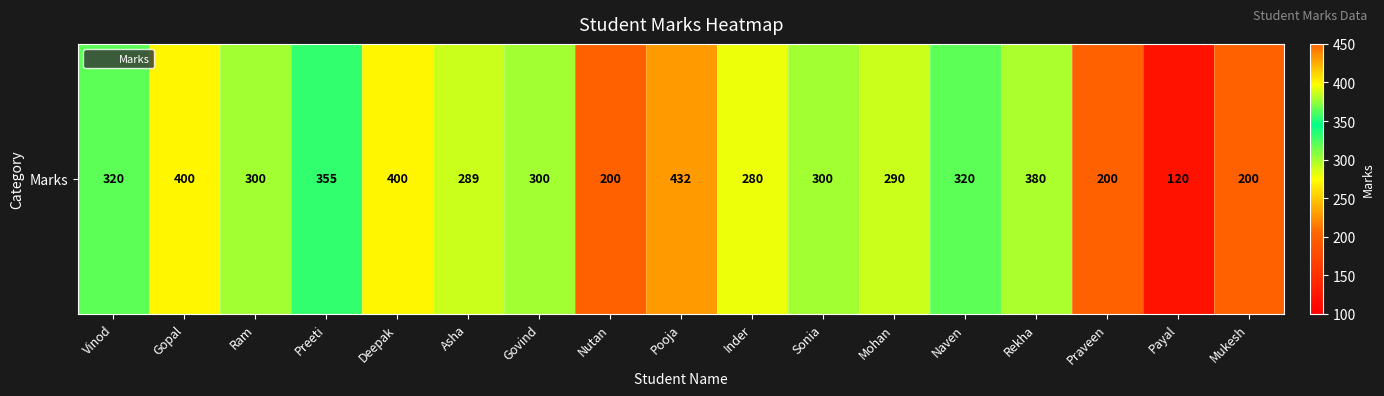

Rank the categories by value from lowest to highest.

Payal, Nutan, Praveen, Mukesh, Inder, Asha, Mohan, Ram, Govind, Sonia, Vinod, Naven, Preeti, Rekha, Gopal, Deepak, Pooja